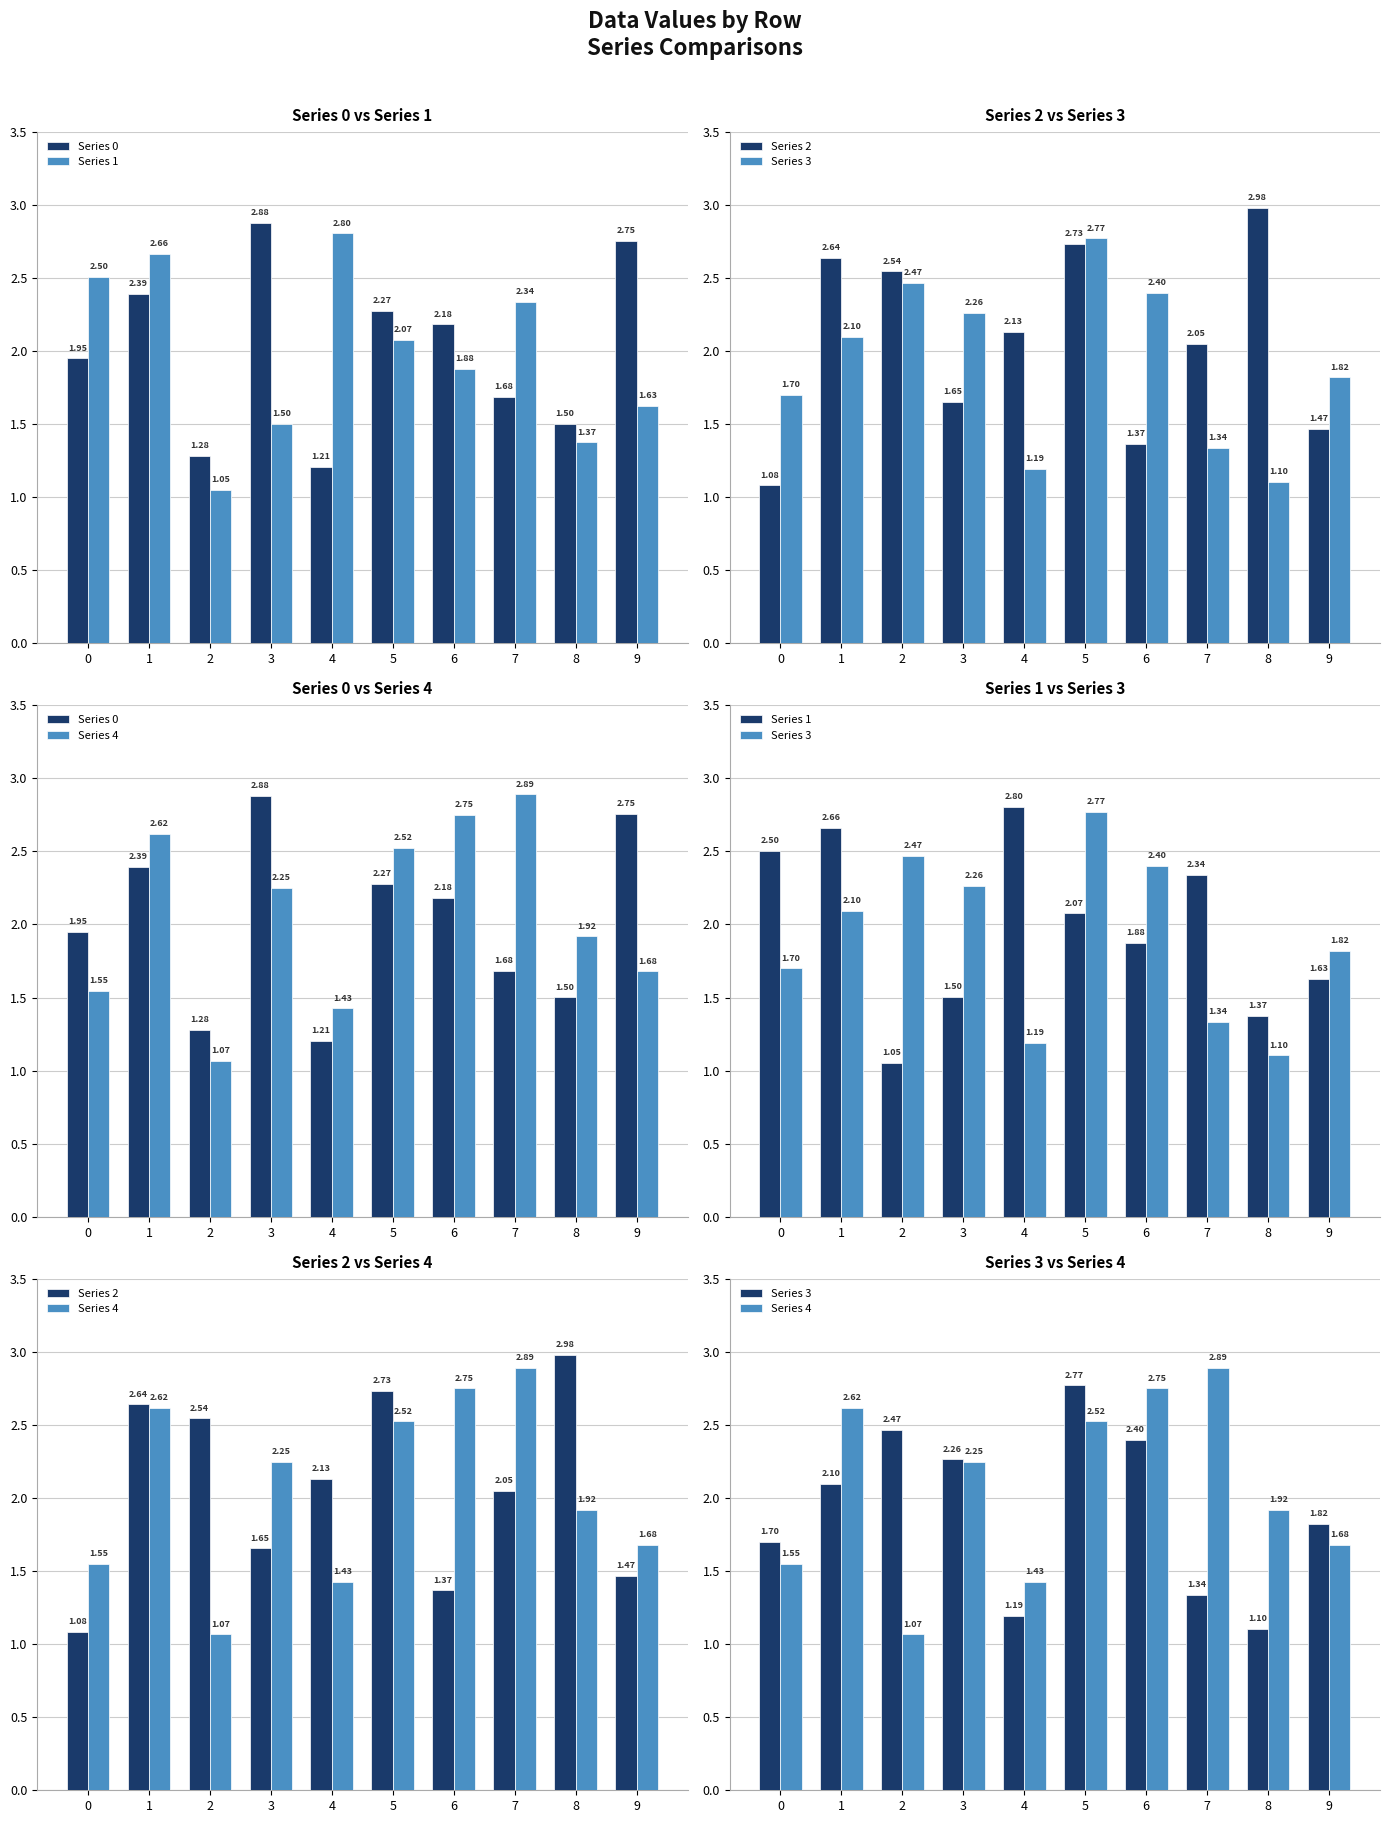

How many values in the Series 0 series exceed 2?

5